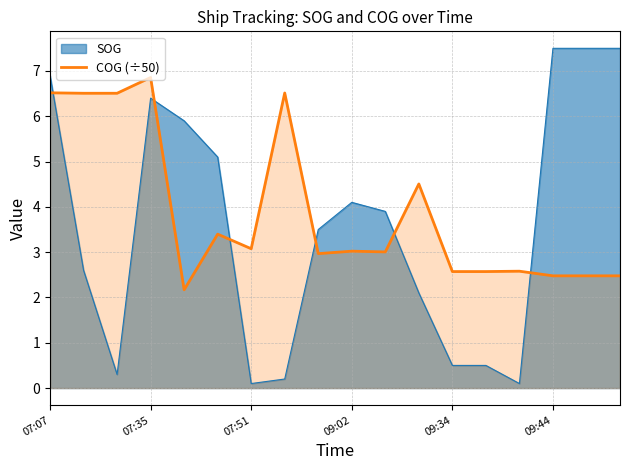

At 09:02, list the series in order from smallest to largest.

COG (÷50), SOG